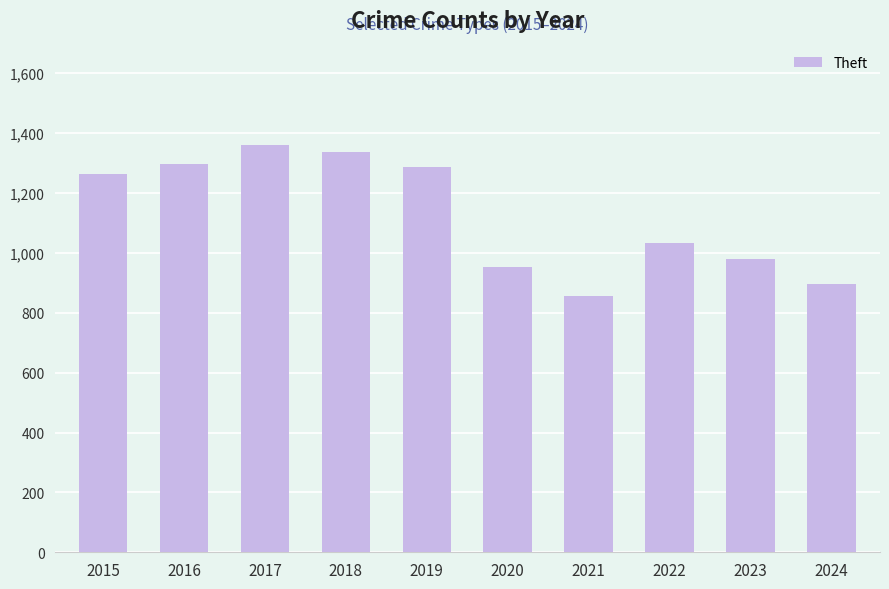

Read the value at 2021.

856